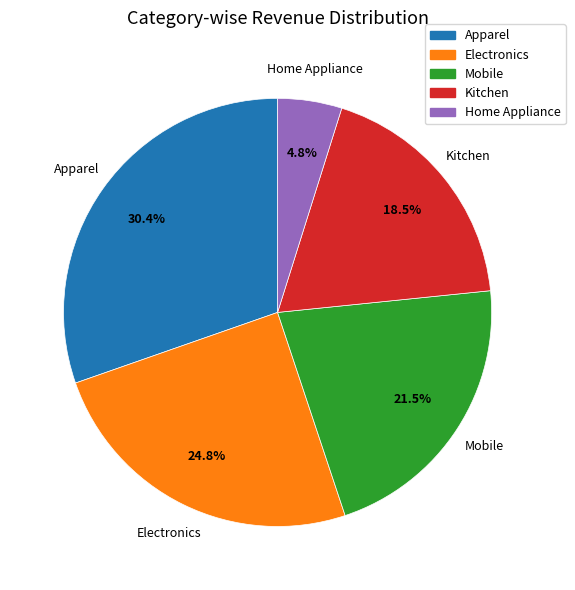

Which slice is the smallest?

Home Appliance